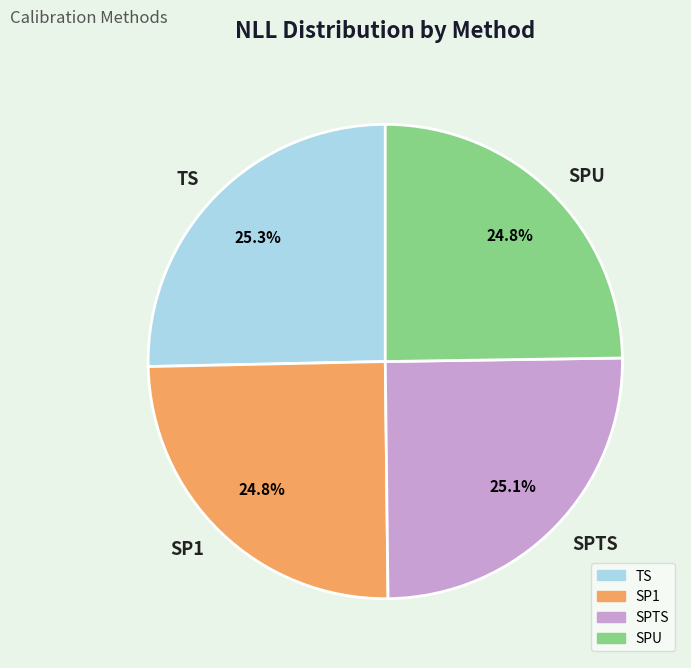

Count the number of slices in the pie.

4